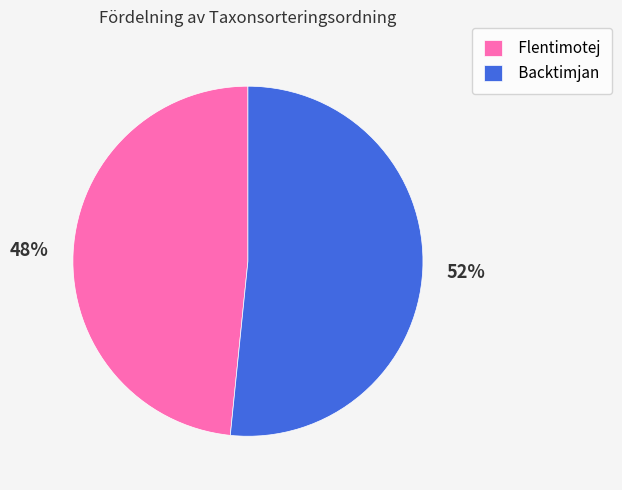

To the nearest percent, what portion does Flentimotej represent?

48%